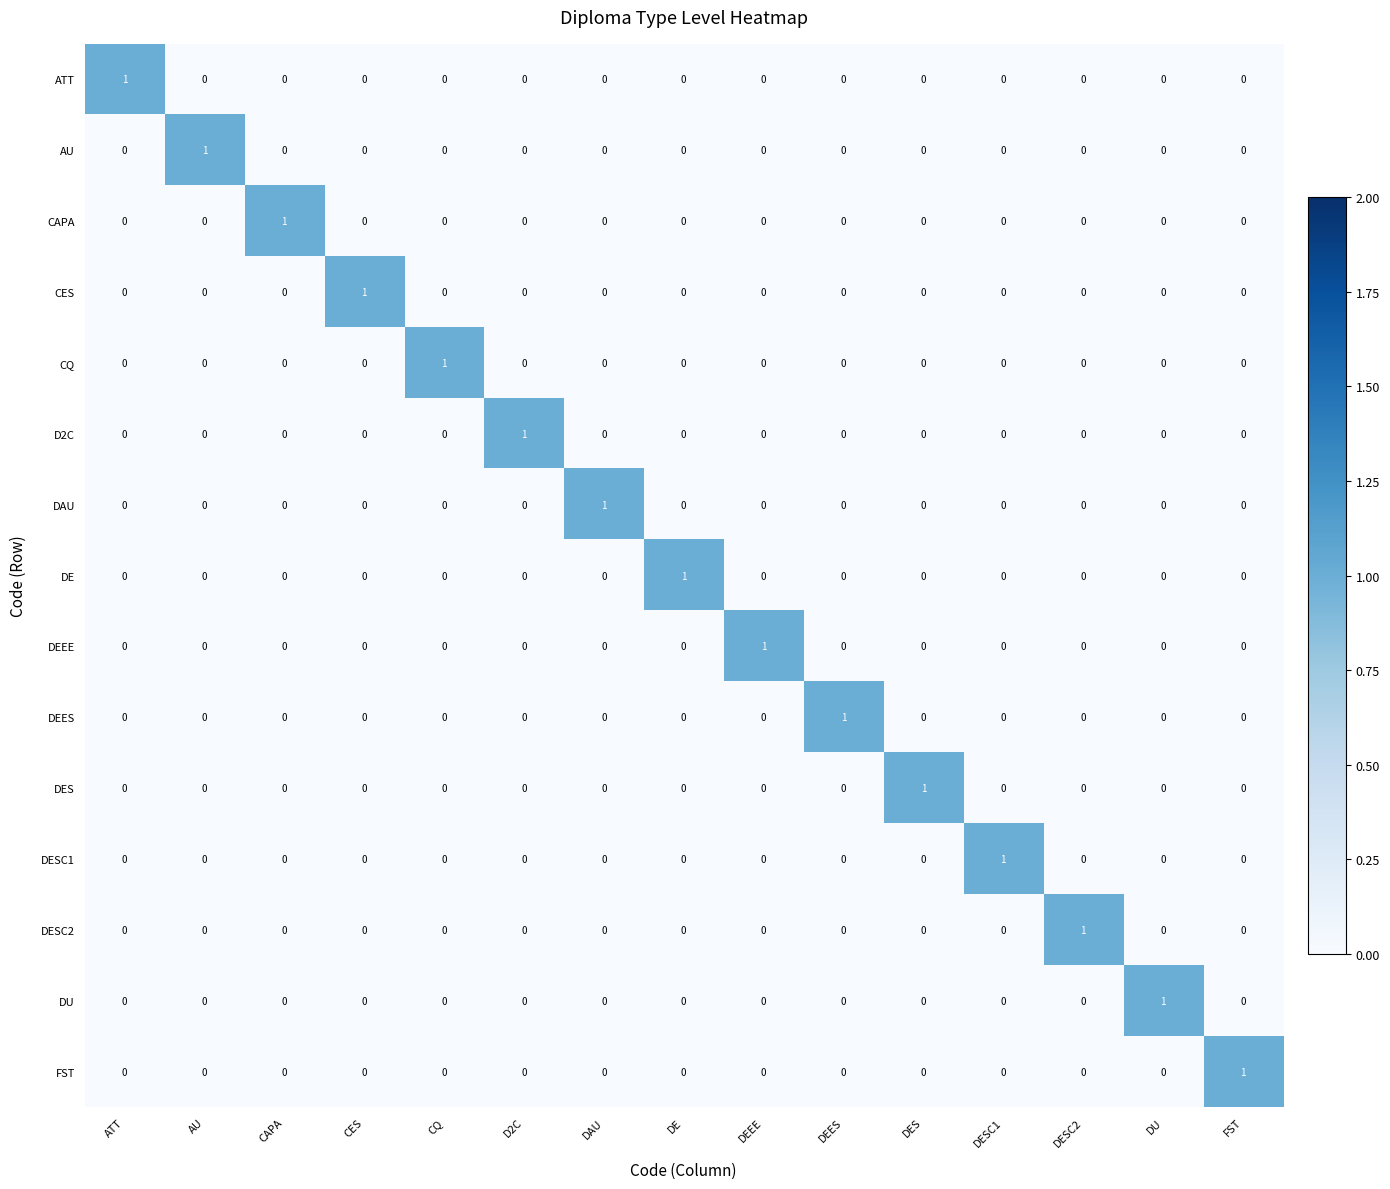

True or false: DESC2 has a value of -1 at D2C.

False